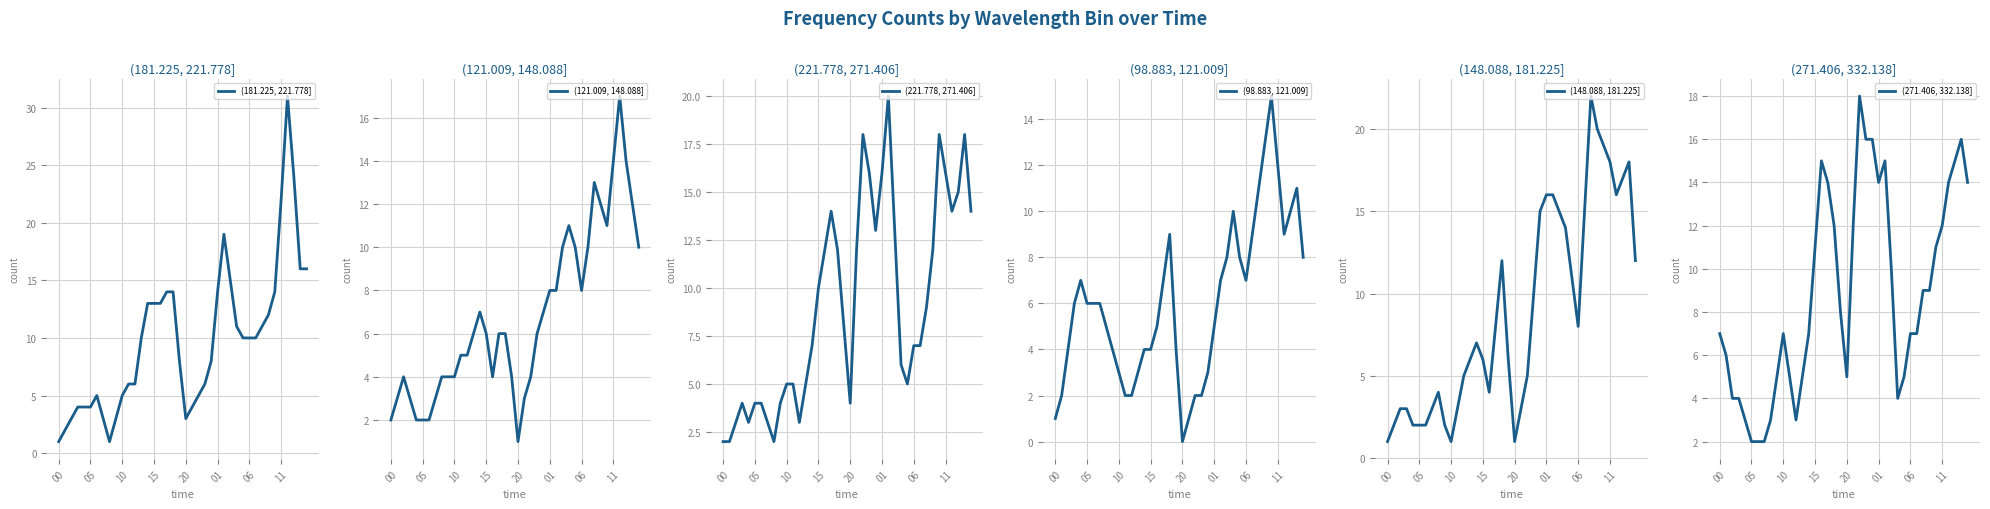

What is the difference between the maximum and minimum values in the (121.009, 148.088] series?

16